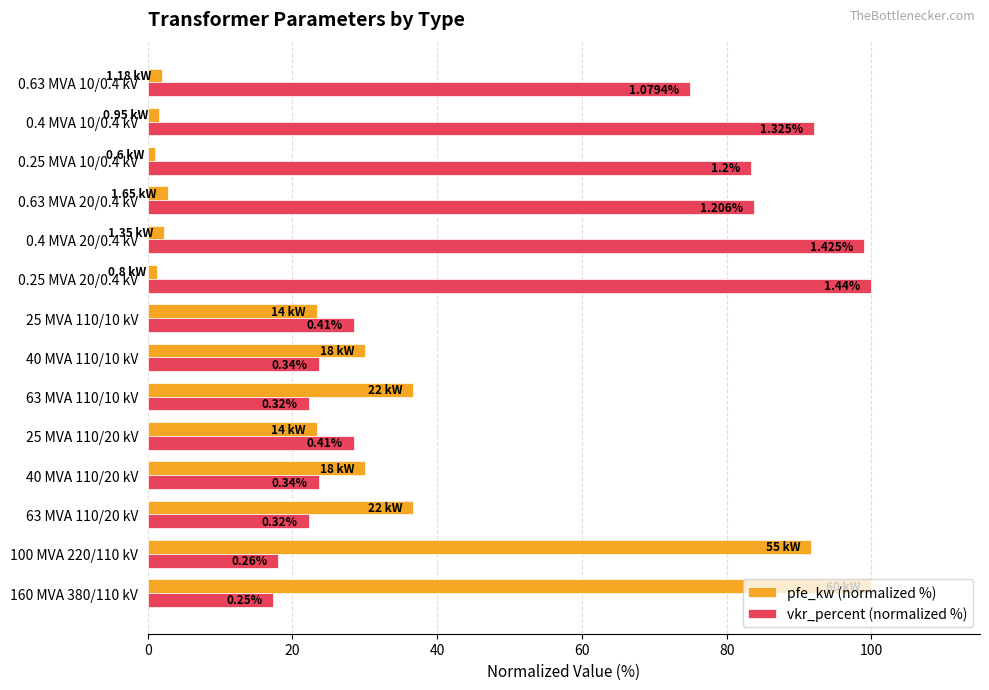

List the series in order of their peak value, highest first.

pfe_kw (normalized %), vkr_percent (normalized %)